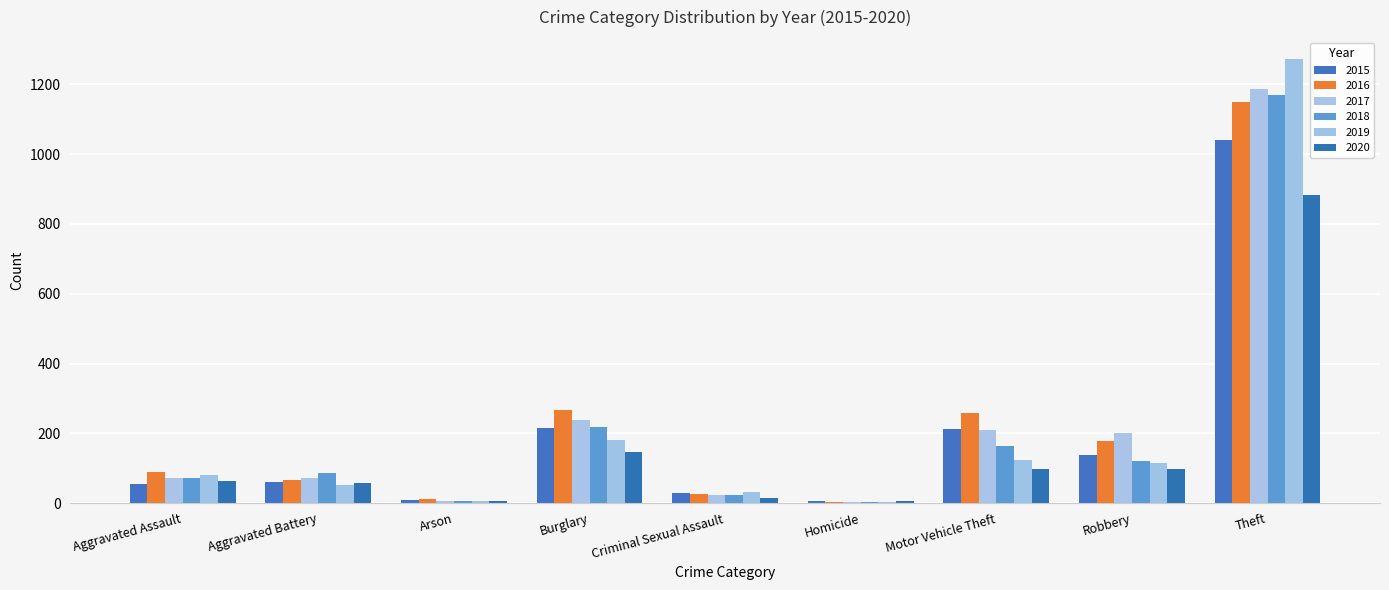

Are the bars horizontal?

No